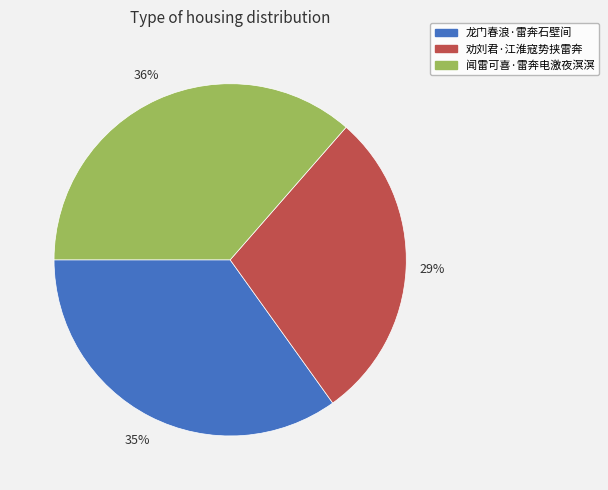

How many slices are in this pie chart?

3